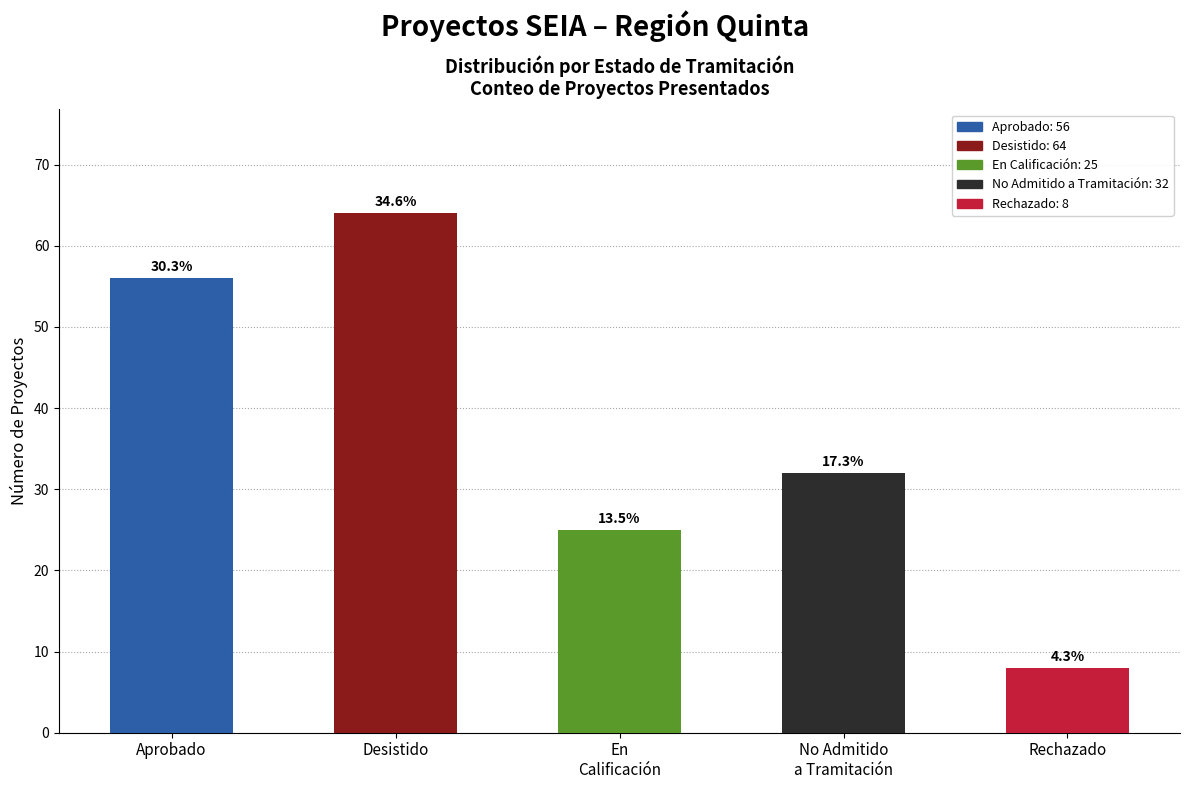

Reading left to right, list all the values displayed in this chart.

Aprobado=56	Desistido=64	En
Calificación=25	No Admitido
a Tramitación=32	Rechazado=8